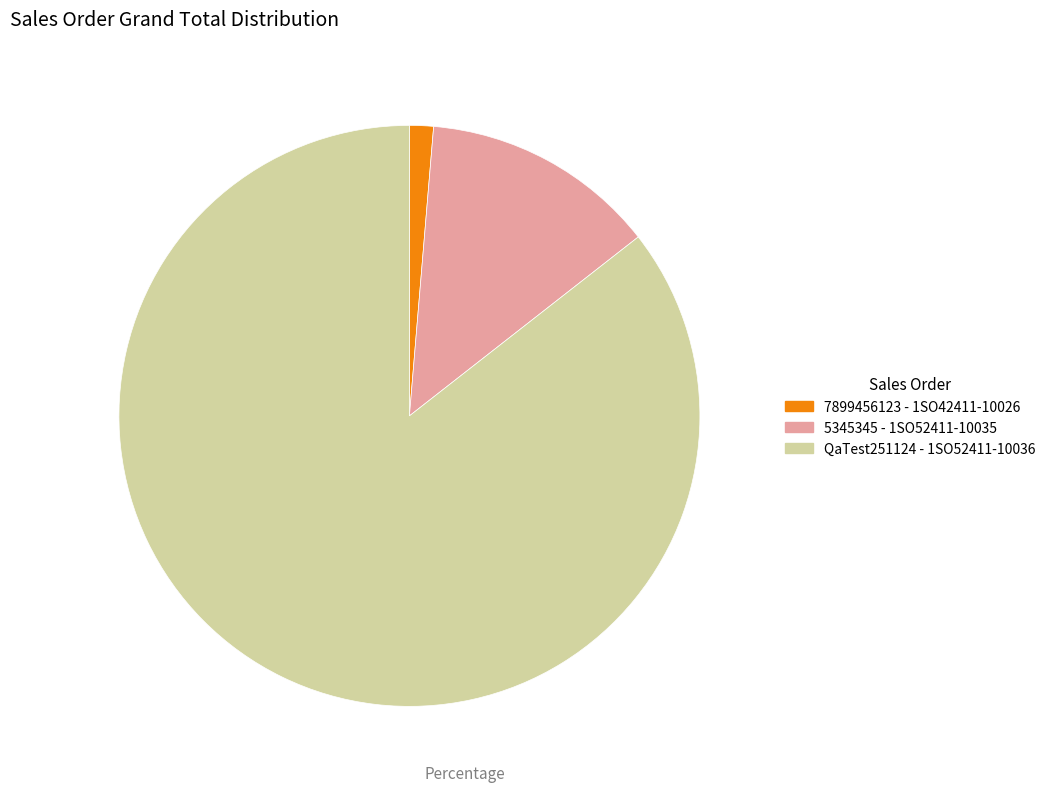

Which category has the biggest portion of the pie?

QaTest251124 - 1SO52411-10036